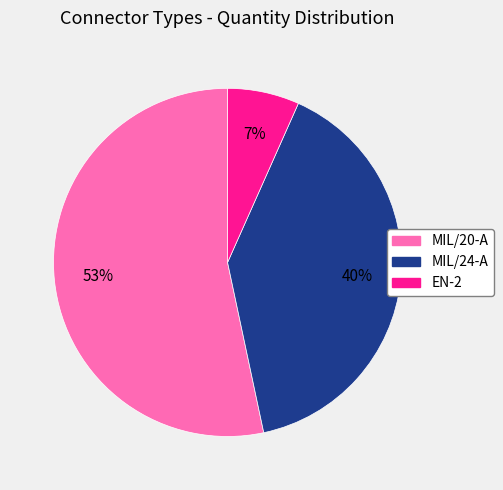

What percentage is the MIL/24-A slice, to the nearest percent?

40%